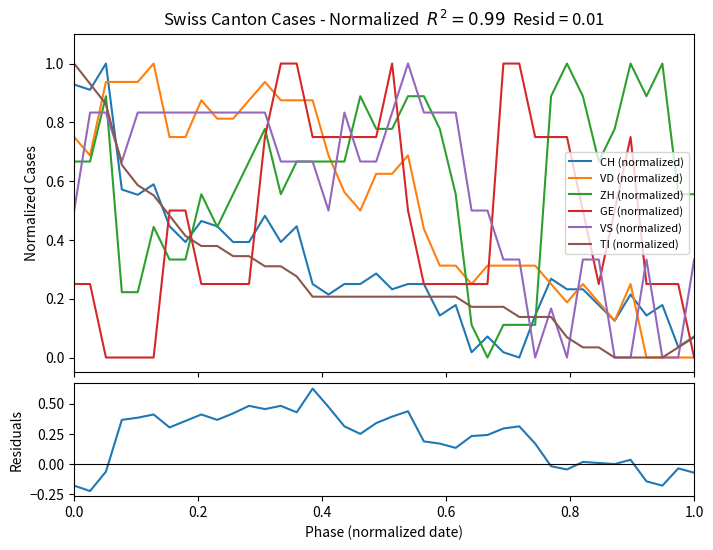

What is the sum of all GE values?

18.8